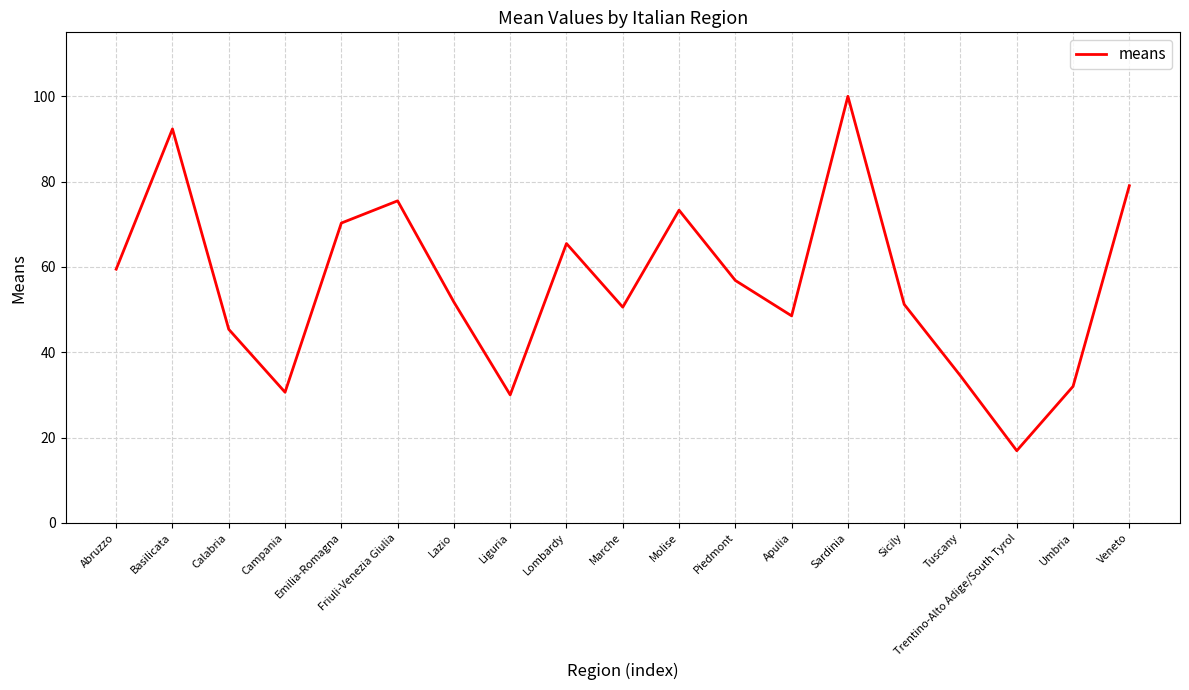

What is the change in value from Calabria to Trentino-Alto Adige/South Tyrol?

-28.5